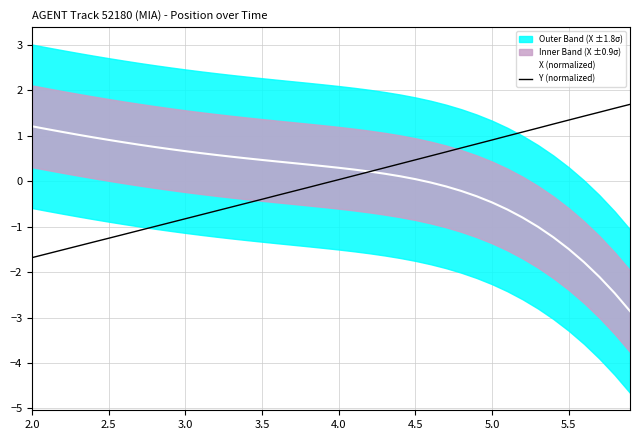

What is the minimum value for X (normalized)?

-2.9